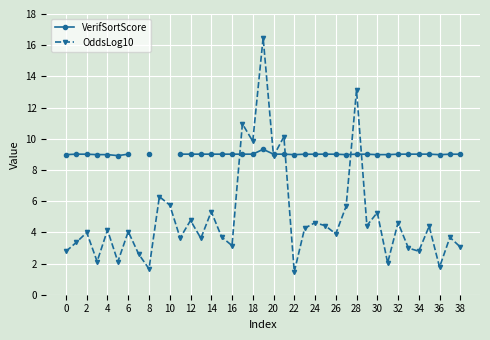

True or false: OddsLog10 and VerifSortScore intersect in this chart.

True